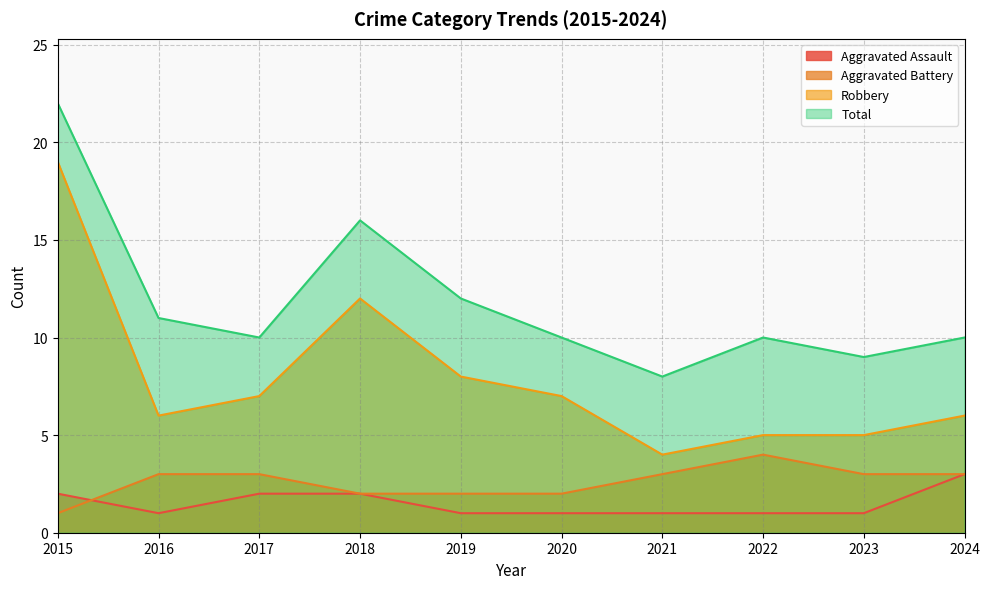

Between 2023 and 2022, which is larger?

2023